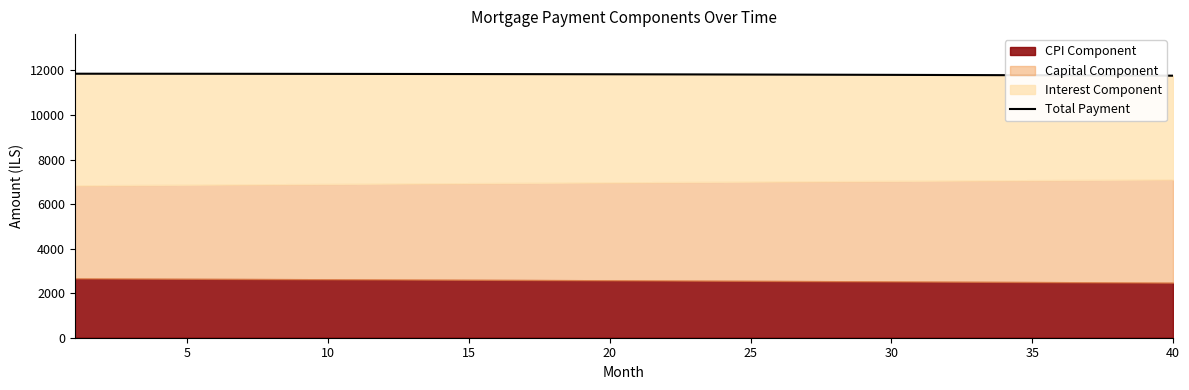

What is the sum of all values?

472853.3